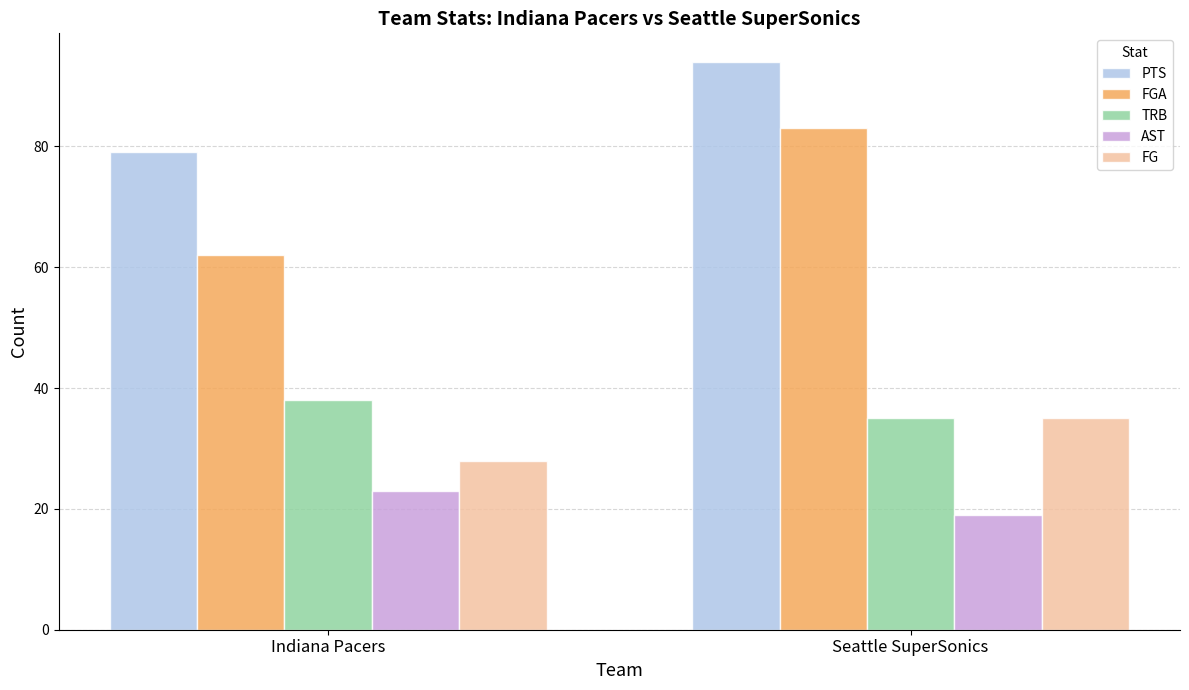

Which series has the widest spread of values?

FGA